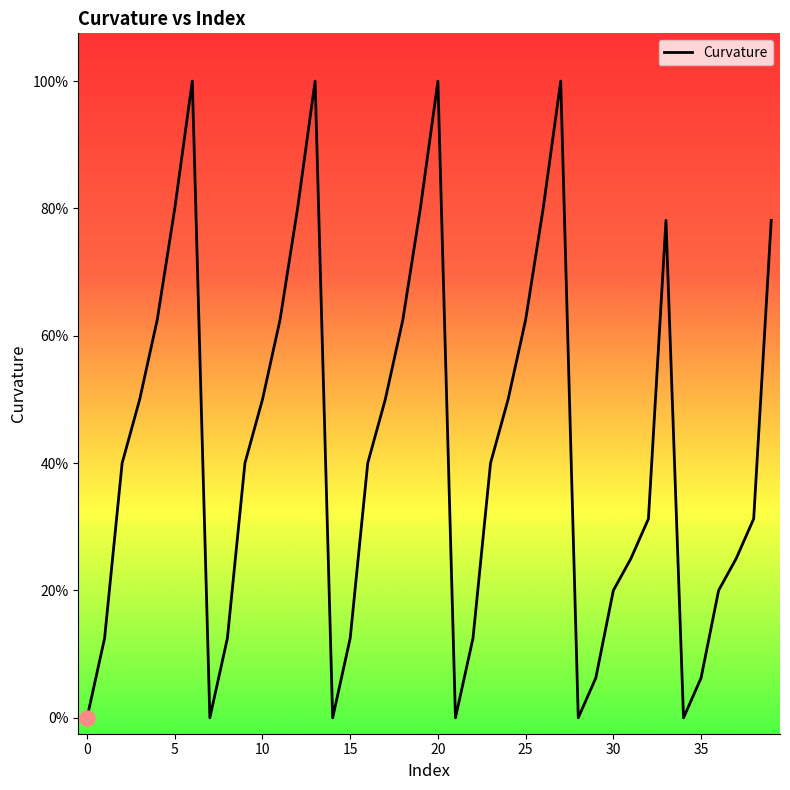

Which has a higher value, 0 or 36?

36